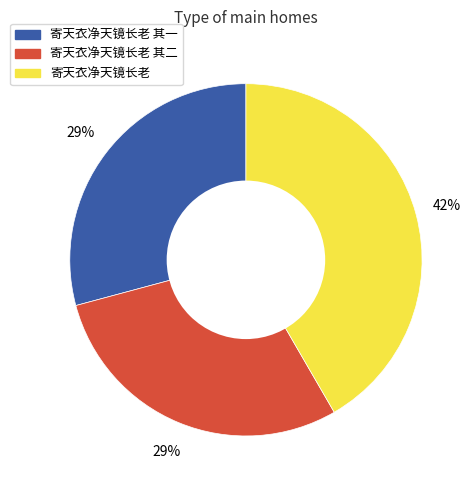

Is there any slice that represents more than half of the pie?

No